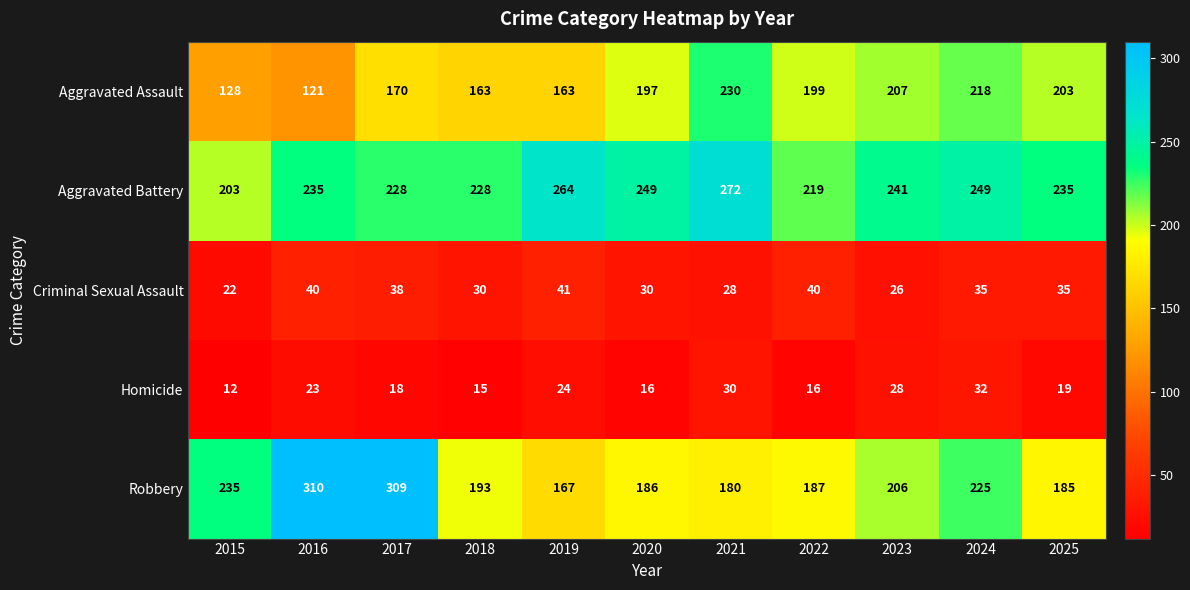

What is the difference between the maximum and minimum values in the Robbery series?

143